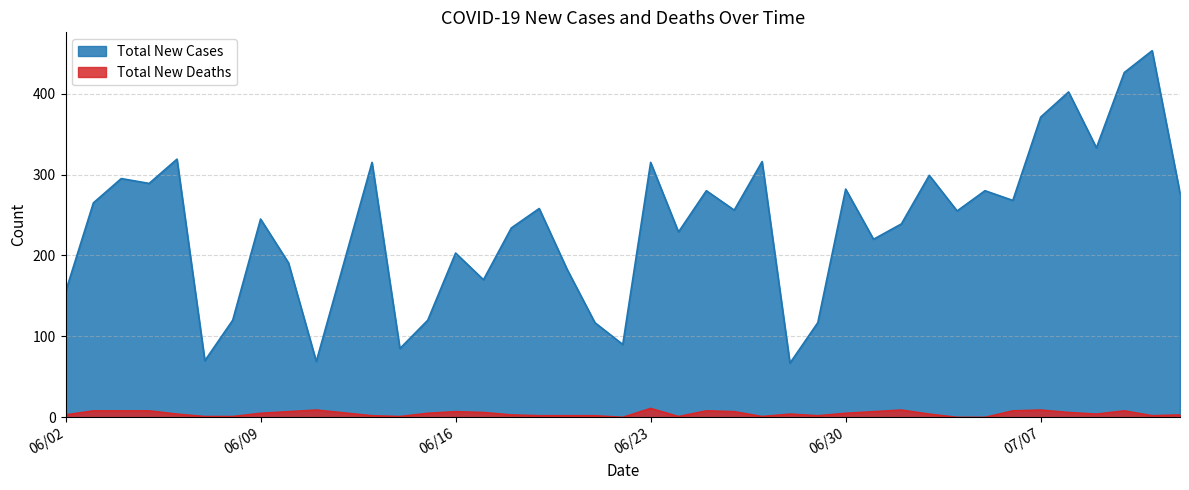

Which series changed the most between 07/10/2020 and 07/12/2020?

Total New Cases